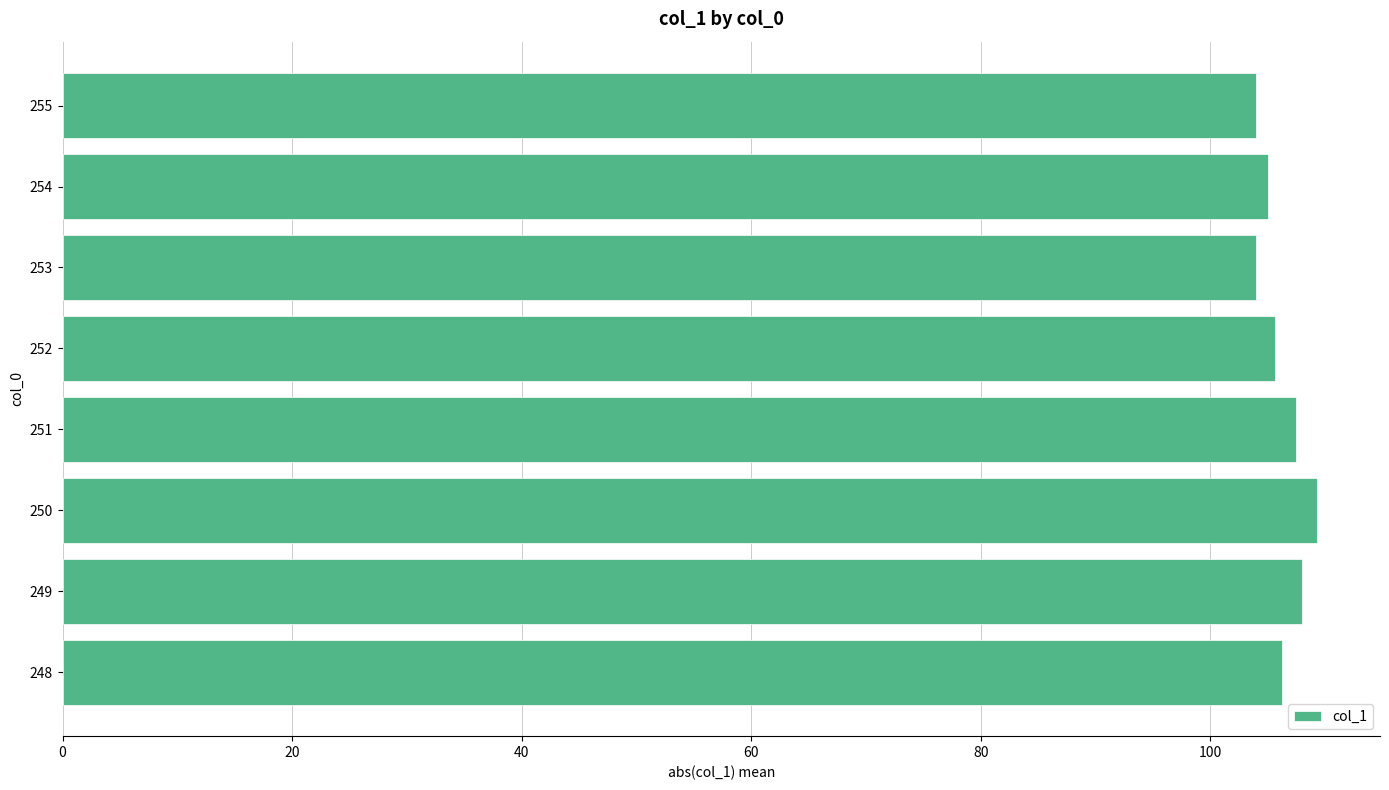

What is the difference between the maximum and minimum values?

5.3